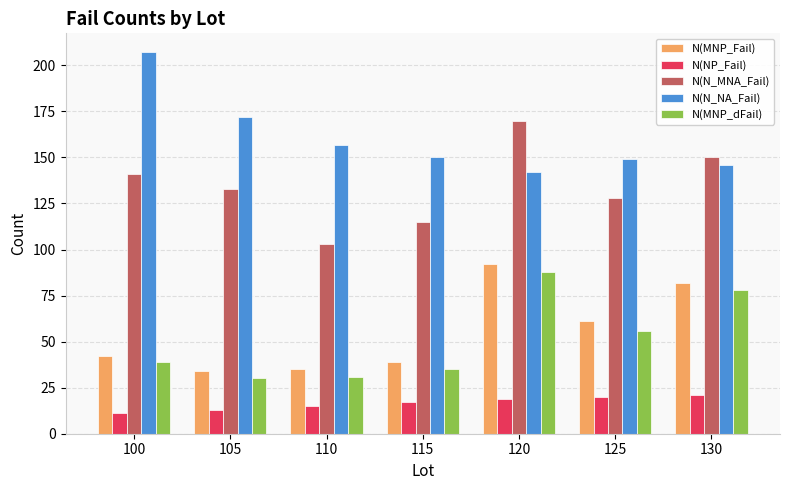

What is the total value across all series at 130?

477